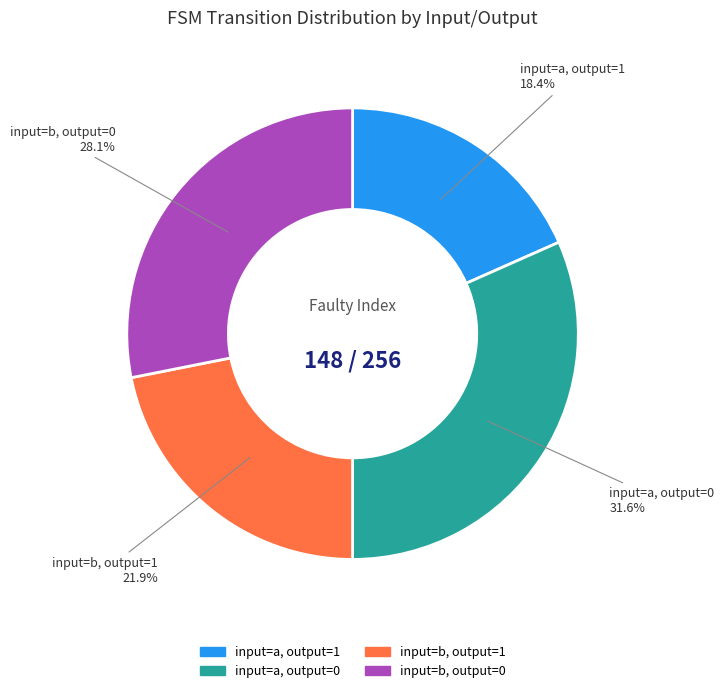

How many segments does this pie chart have?

4